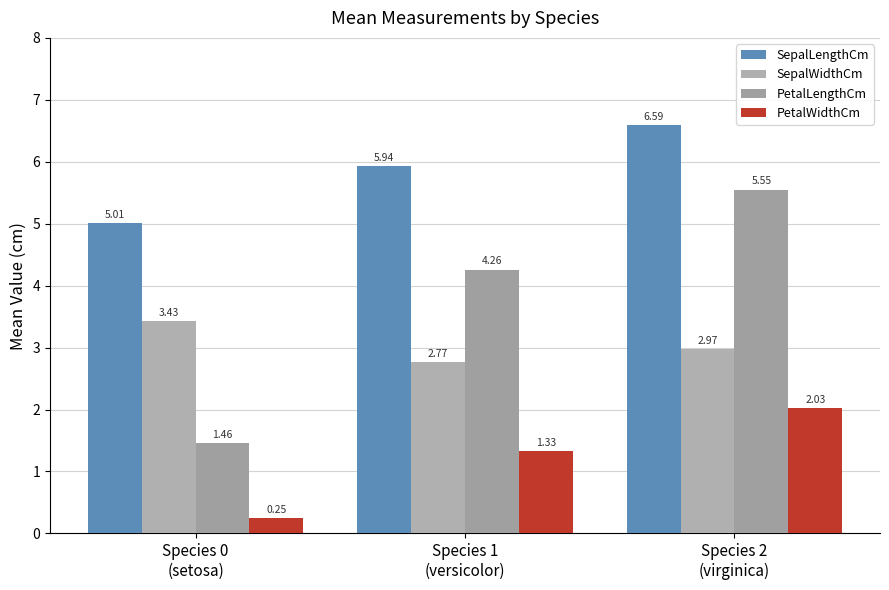

List the series in order of their overall mean, lowest first.

PetalWidthCm, SepalWidthCm, PetalLengthCm, SepalLengthCm